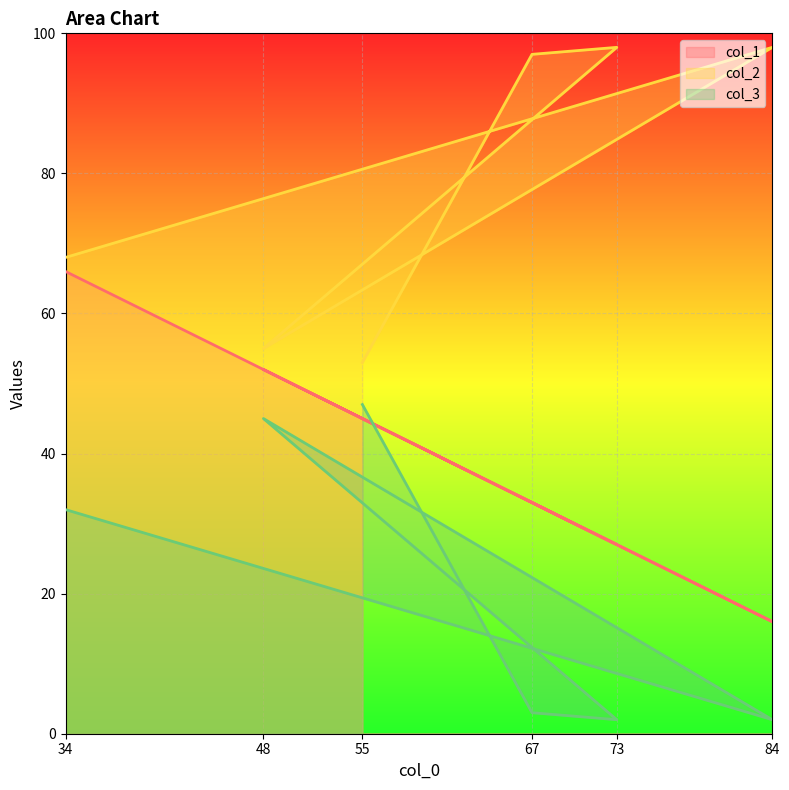

At 55, list the series in order from smallest to largest.

col_1, col_3, col_2